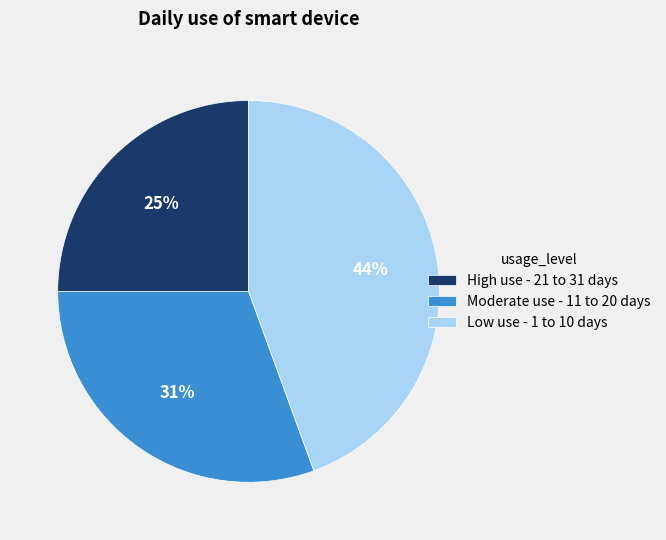

To the nearest percent, what is the difference between the largest and smallest slice percentages?

19%